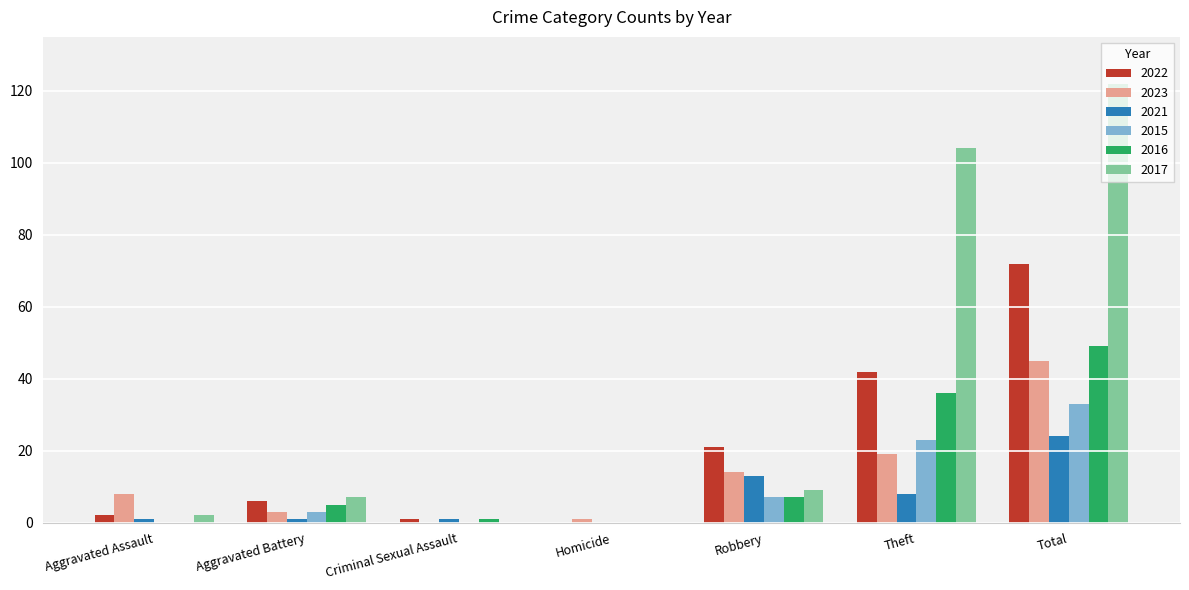

Is it true that 2023 equals 5 at Robbery?

False